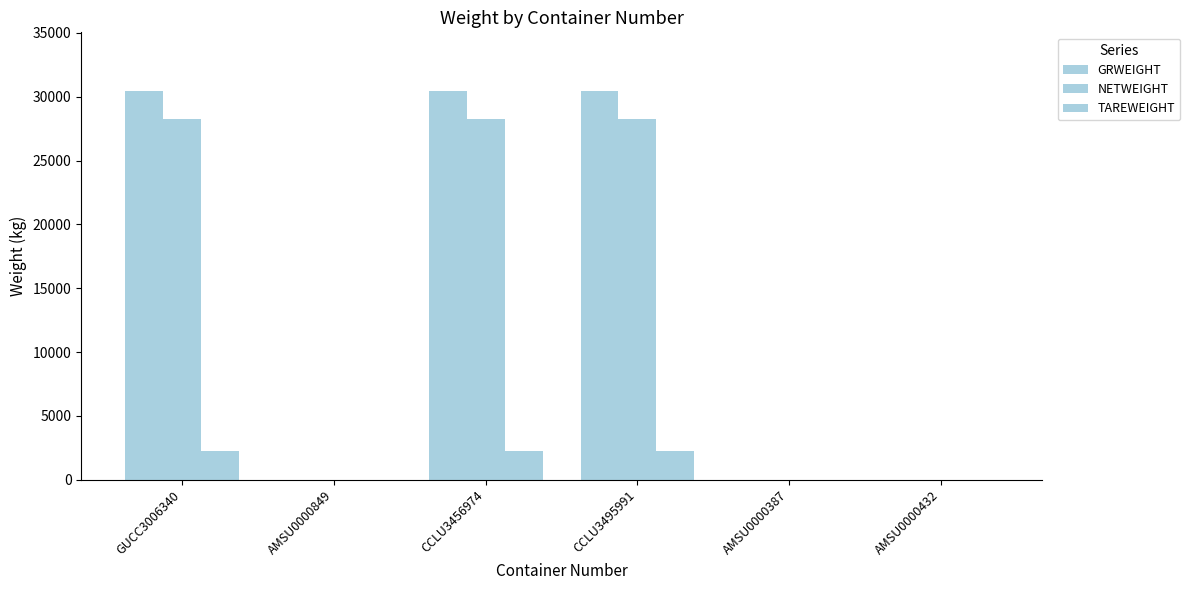

What is the label of the 3rd bar from the left?

CCLU3456974